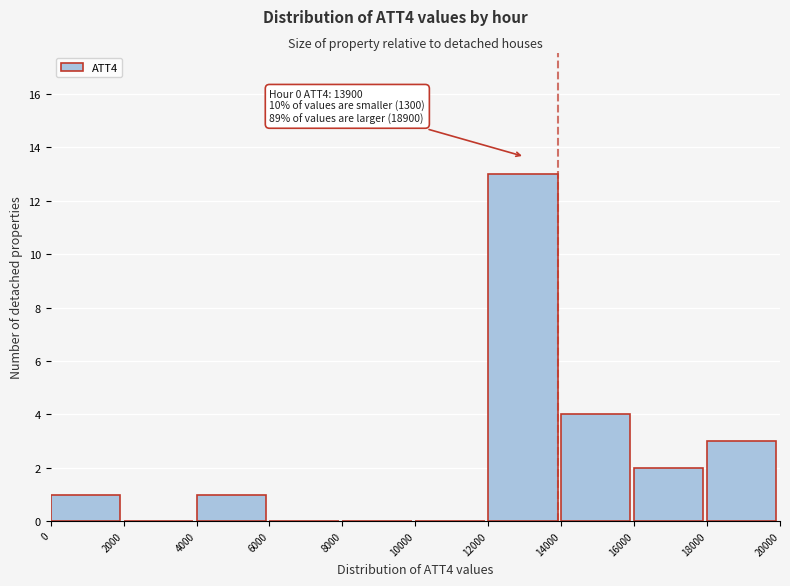

Which range on the x-axis has the tallest bar?

12000 to 14000